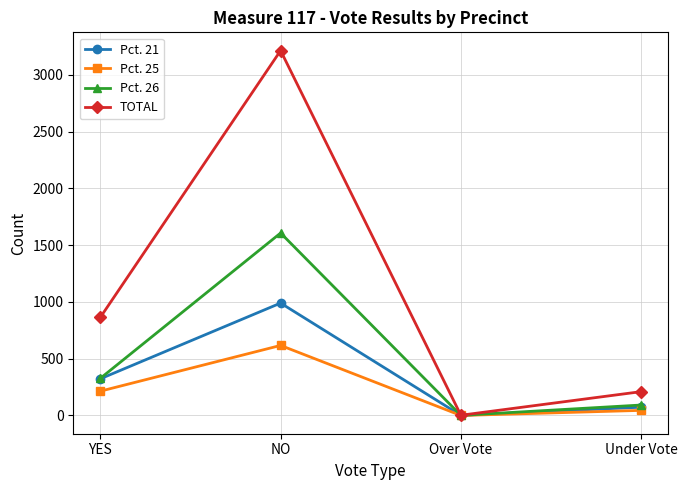

What is the label of the 1st point from the left?

YES